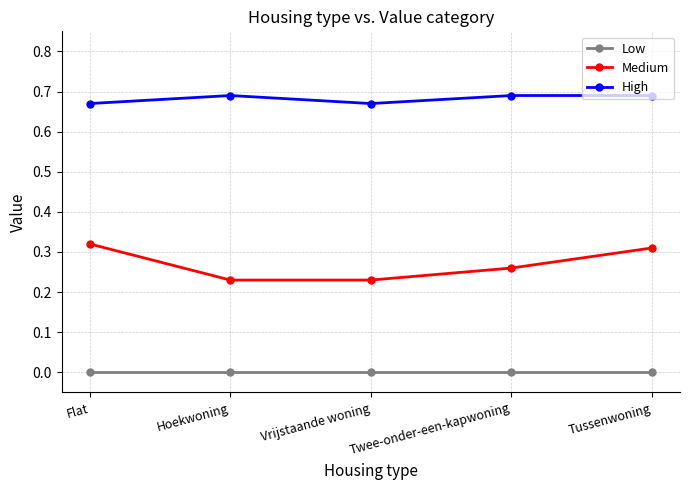

At Tussenwoning, list the series in order from smallest to largest.

Low, Medium, High